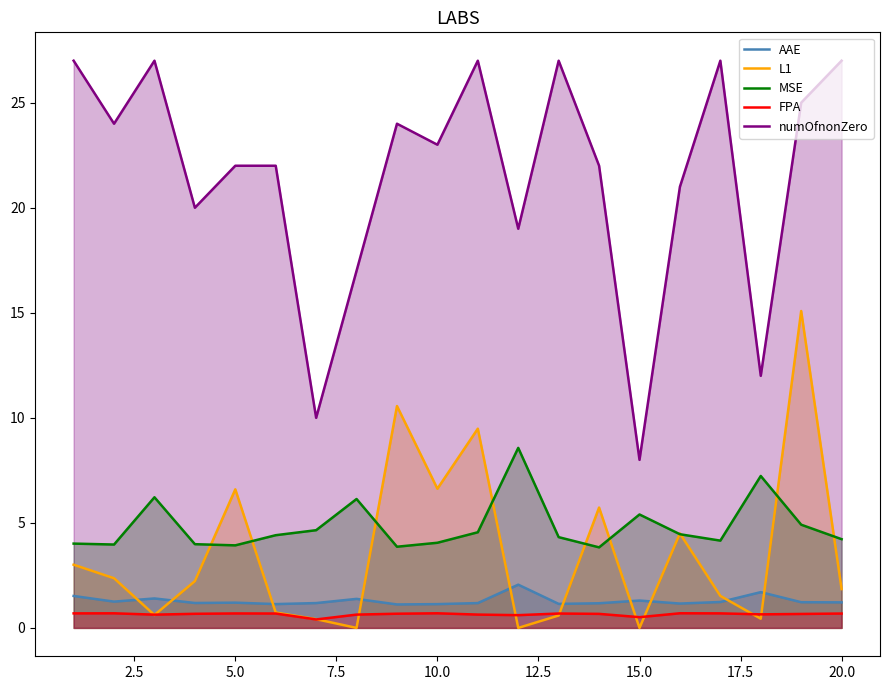

Which series has the largest range (max minus min)?

numOfnonZero